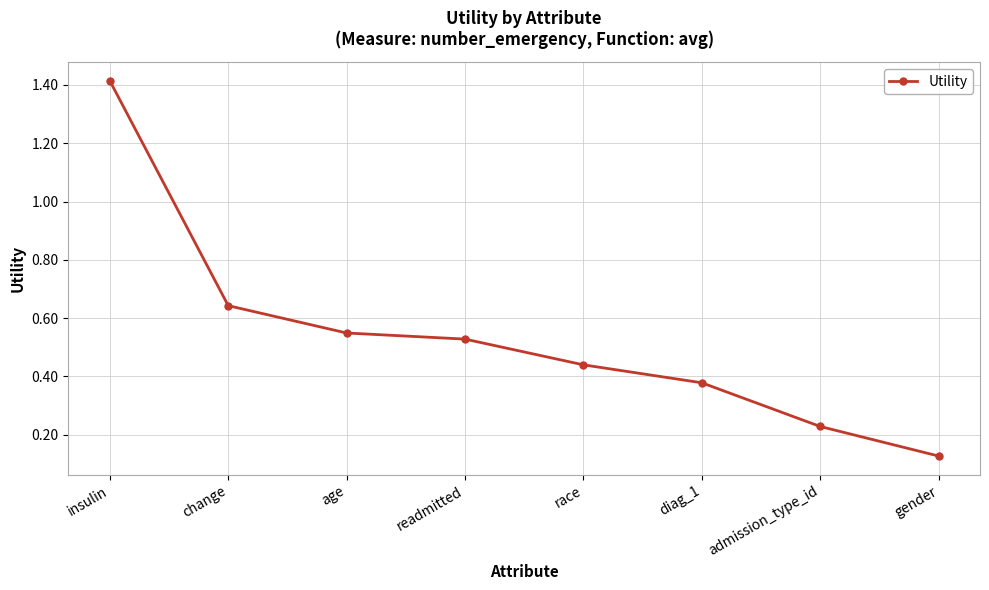

Is it true that the value at age is 0.7?

False